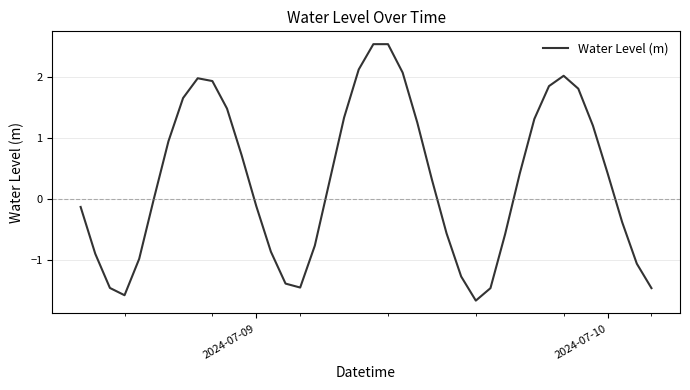

What is the smallest value displayed?

-1.7